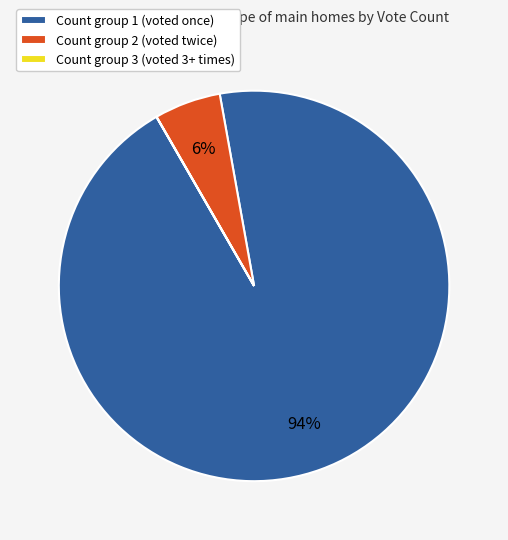

Which category accounts for the majority?

Count group 1 (voted once)